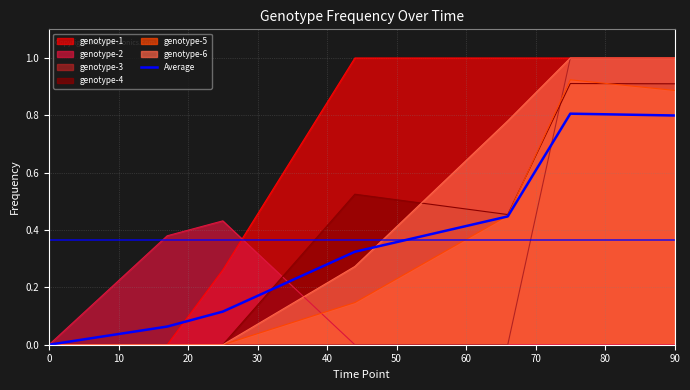

The genotype-4 series shows 0.4 at 0. True or false?

False